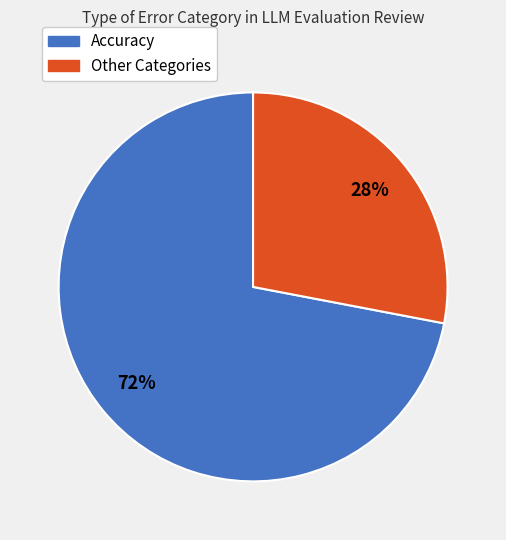

To the nearest percent, what is the average slice percentage?

50%